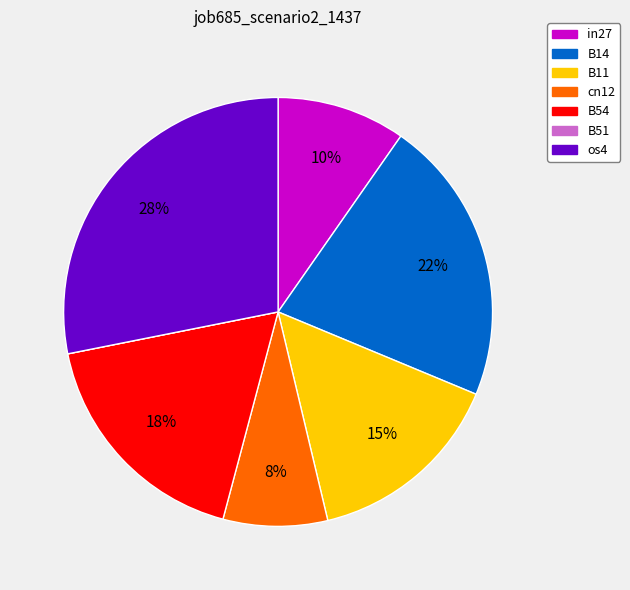

Does os4 represent more than half of the total?

No